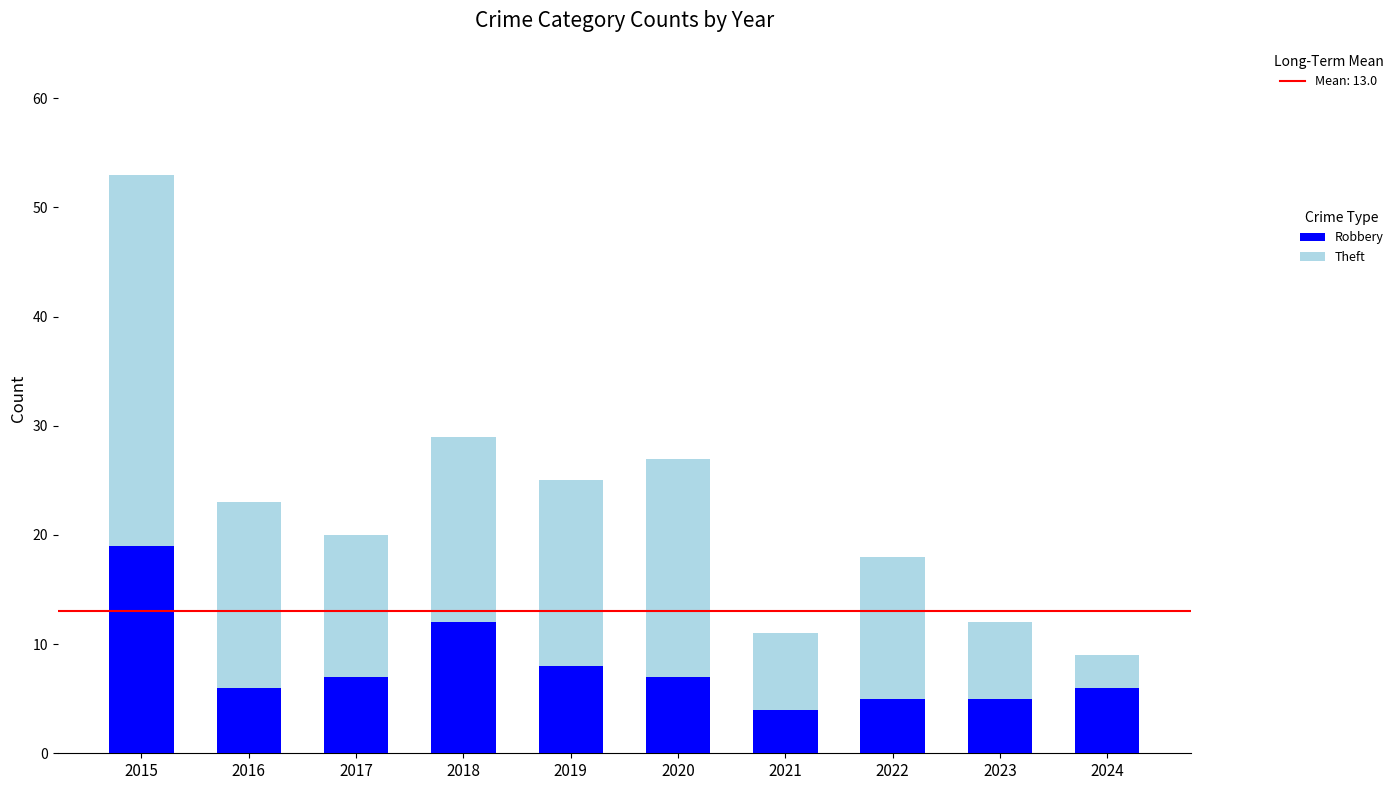

How many data points in Robbery are less than 7?

5